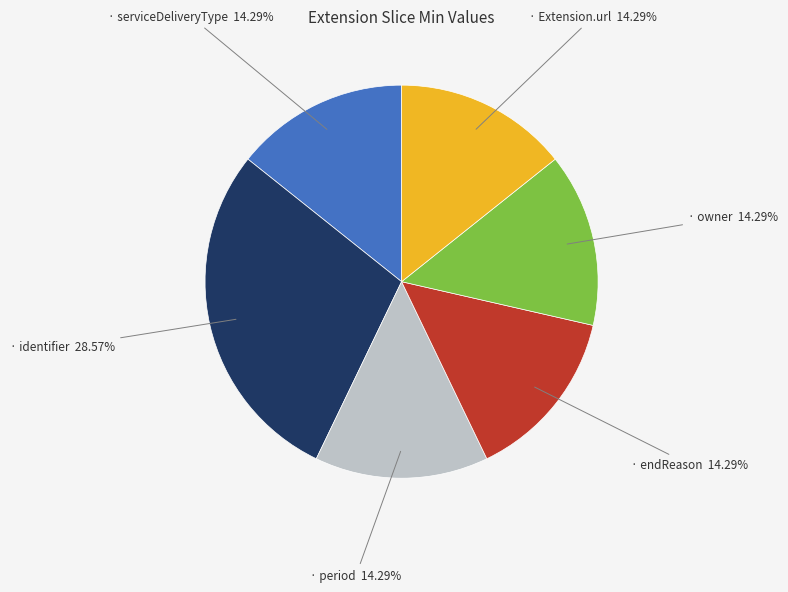

Does any single category account for the majority?

No